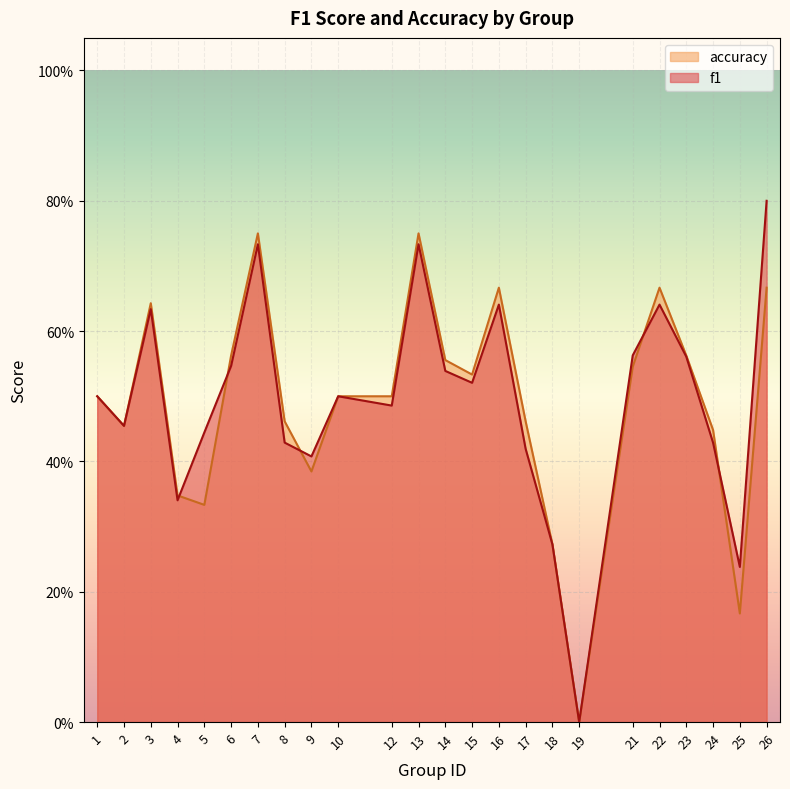

What are all the series names shown in the legend?

accuracy, f1